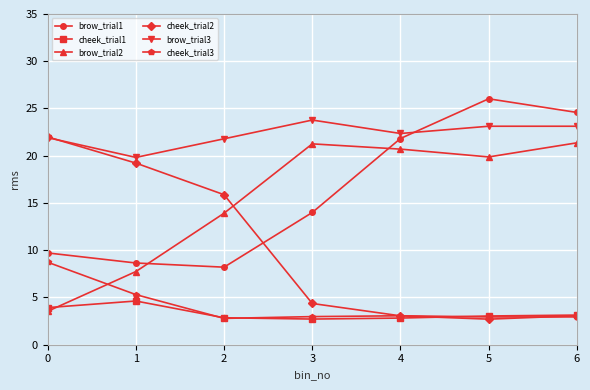

What is the value of the cheek_trial2 point at the 5th from the left?

3.1